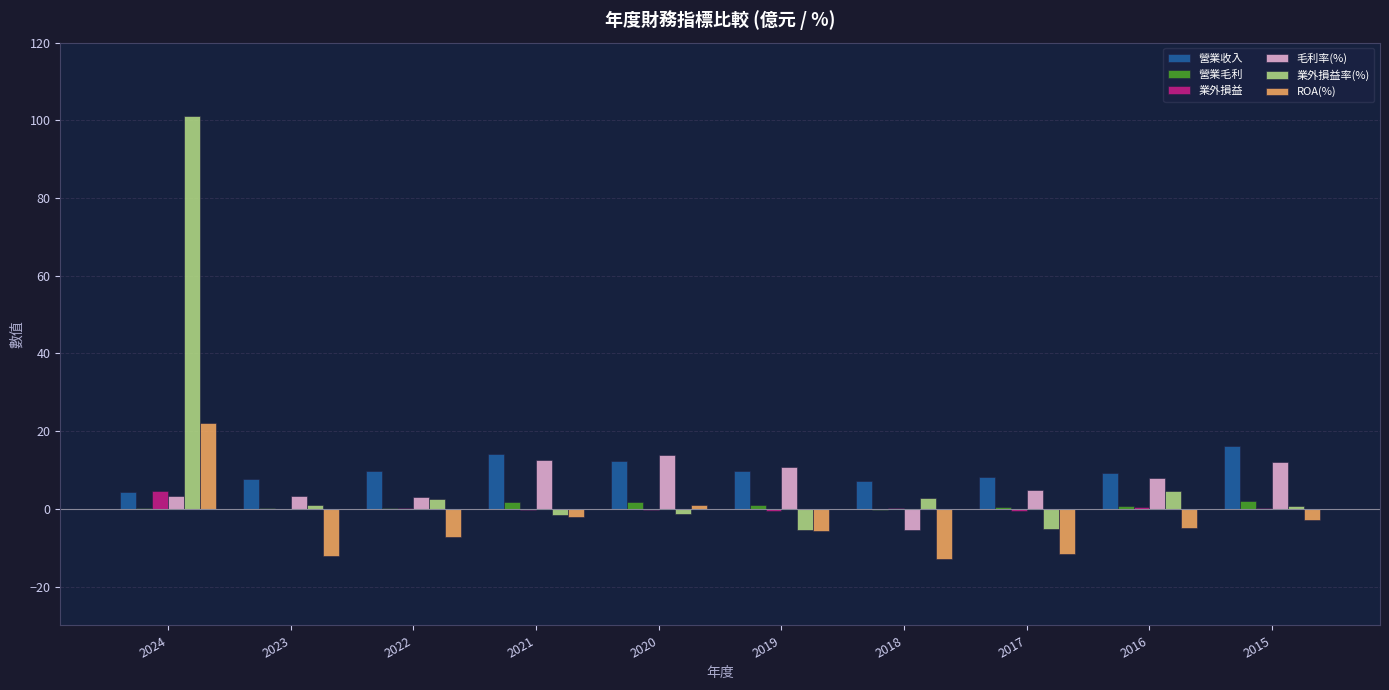

At which category is the sum across all series the highest?

2024